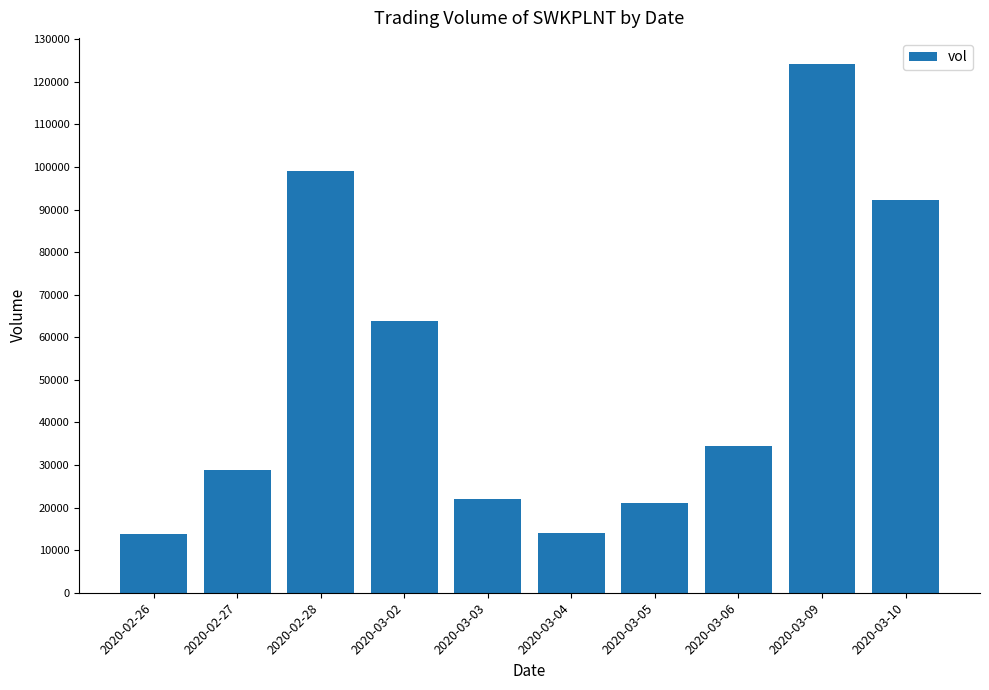

The chart shows a value of 39838 at 2020-02-27. True or false?

False